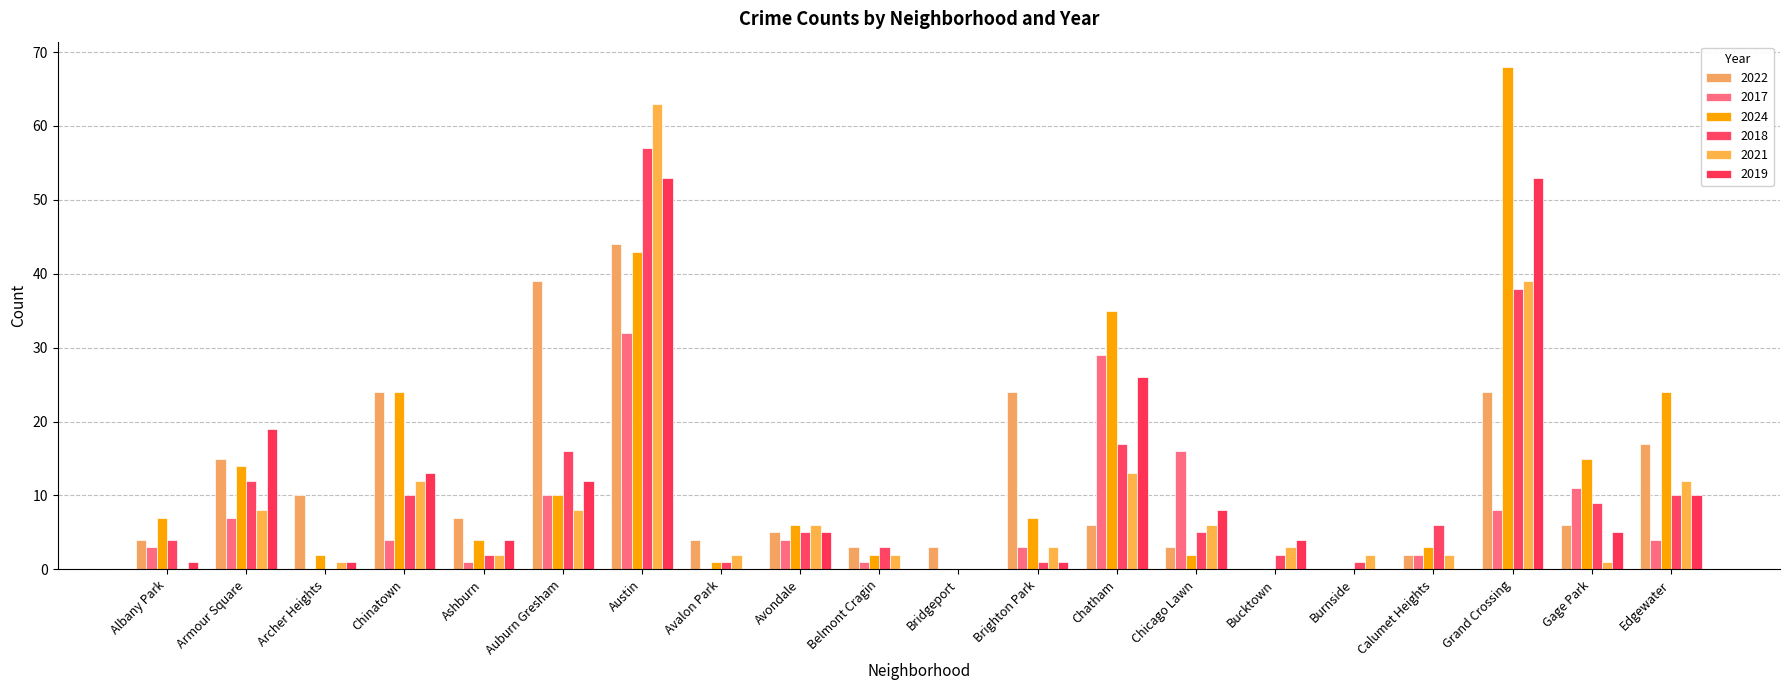

Is the value of 2018 at Chatham greater than the value of 2024 at Chicago Lawn?

Yes